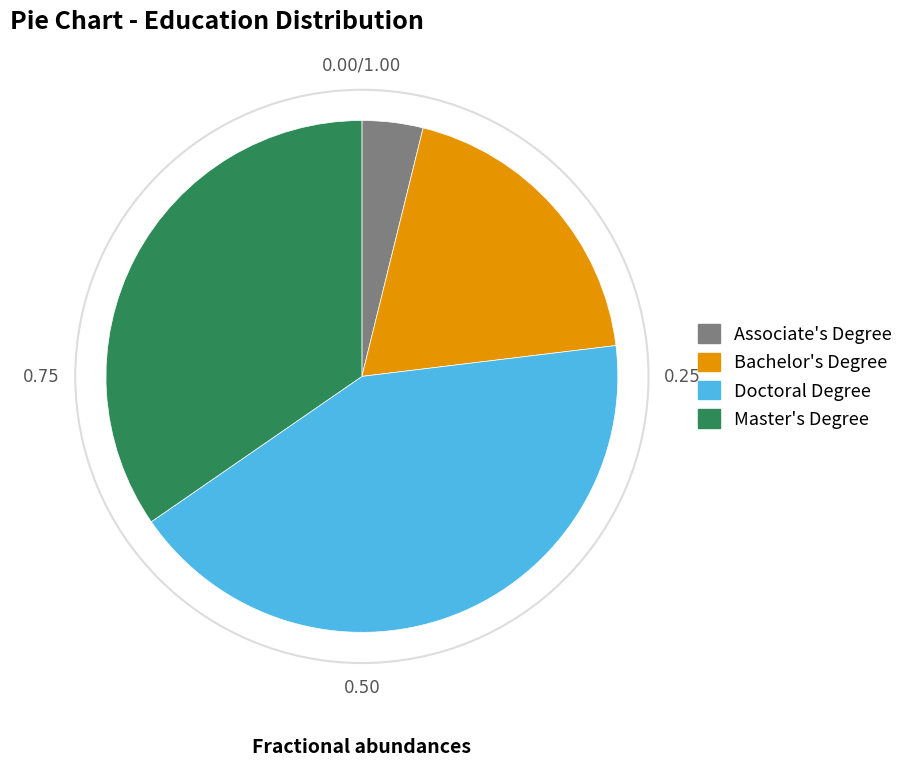

How many segments does this pie chart have?

4